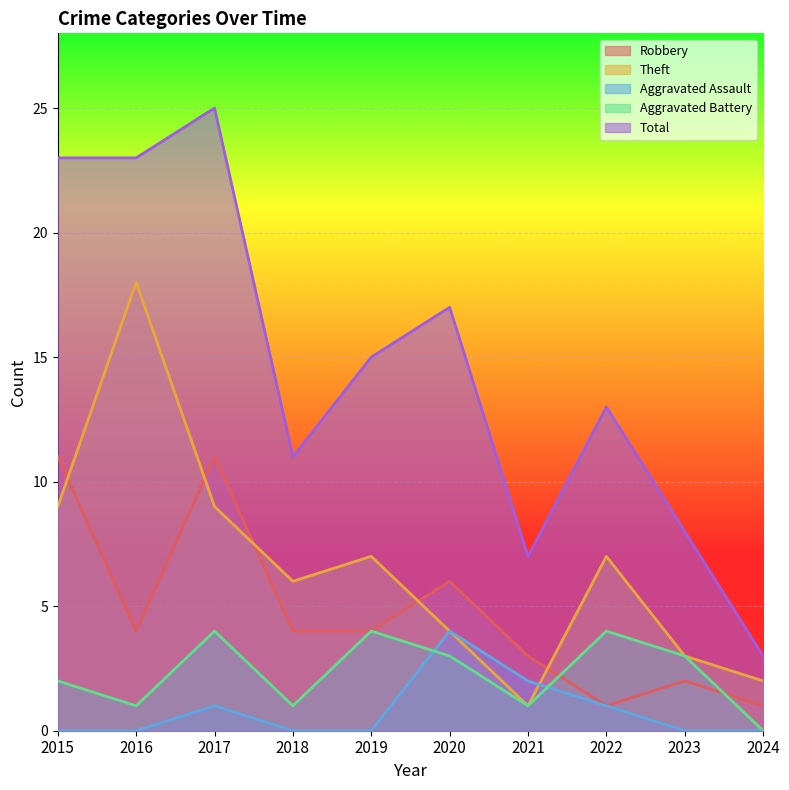

The value of Theft at 2023 is 3. True or false?

True